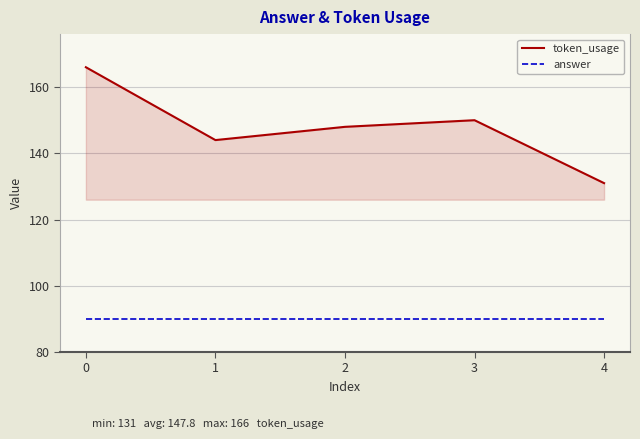

Between 1 and 2, which series saw the biggest shift?

token_usage